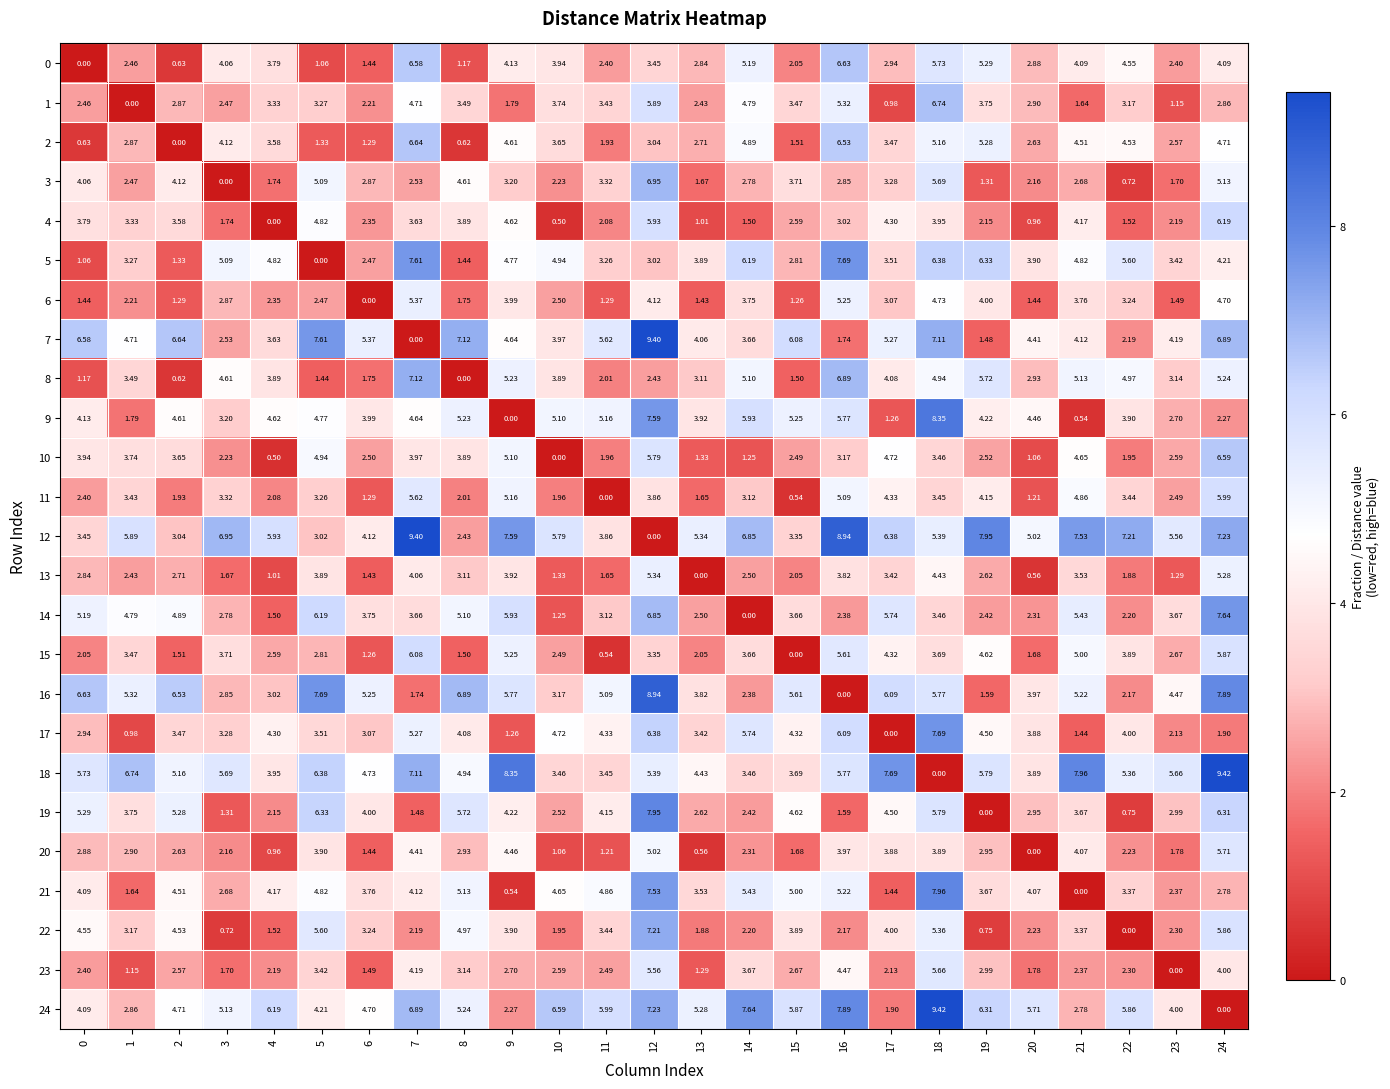

Reading left to right, list all the values displayed in this chart.

0: 0=0.0	1=2.5	2=0.6	3=4.1	4=3.8	5=1.1	6=1.4	7=6.6	8=1.2	9=4.1	10=3.9	11=2.4	12=3.5	13=2.8	14=5.2	15=2.0	16=6.6	17=2.9	18=5.7	19=5.3	20=2.9	21=4.1	22=4.5	23=2.4	24=4.1
1: 0=2.5	1=0.0	2=2.9	3=2.5	4=3.3	5=3.3	6=2.2	7=4.7	8=3.5	9=1.8	10=3.7	11=3.4	12=5.9	13=2.4	14=4.8	15=3.5	16=5.3	17=1.0	18=6.7	19=3.8	20=2.9	21=1.6	22=3.2	23=1.1	24=2.9
2: 0=0.6	1=2.9	2=0.0	3=4.1	4=3.6	5=1.3	6=1.3	7=6.6	8=0.6	9=4.6	10=3.6	11=1.9	12=3.0	13=2.7	14=4.9	15=1.5	16=6.5	17=3.5	18=5.2	19=5.3	20=2.6	21=4.5	22=4.5	23=2.6	24=4.7
3: 0=4.1	1=2.5	2=4.1	3=0.0	4=1.7	5=5.1	6=2.9	7=2.5	8=4.6	9=3.2	10=2.2	11=3.3	12=7.0	13=1.7	14=2.8	15=3.7	16=2.9	17=3.3	18=5.7	19=1.3	20=2.2	21=2.7	22=0.7	23=1.7	24=5.1
4: 0=3.8	1=3.3	2=3.6	3=1.7	4=0.0	5=4.8	6=2.4	7=3.6	8=3.9	9=4.6	10=0.5	11=2.1	12=5.9	13=1.0	14=1.5	15=2.6	16=3.0	17=4.3	18=4.0	19=2.1	20=1.0	21=4.2	22=1.5	23=2.2	24=6.2
5: 0=1.1	1=3.3	2=1.3	3=5.1	4=4.8	5=0.0	6=2.5	7=7.6	8=1.4	9=4.8	10=4.9	11=3.3	12=3.0	13=3.9	14=6.2	15=2.8	16=7.7	17=3.5	18=6.4	19=6.3	20=3.9	21=4.8	22=5.6	23=3.4	24=4.2
6: 0=1.4	1=2.2	2=1.3	3=2.9	4=2.4	5=2.5	6=0.0	7=5.4	8=1.8	9=4.0	10=2.5	11=1.3	12=4.1	13=1.4	14=3.8	15=1.3	16=5.2	17=3.1	18=4.7	19=4.0	20=1.4	21=3.8	22=3.2	23=1.5	24=4.7
7: 0=6.6	1=4.7	2=6.6	3=2.5	4=3.6	5=7.6	6=5.4	7=0.0	8=7.1	9=4.6	10=4.0	11=5.6	12=9.4	13=4.1	14=3.7	15=6.1	16=1.7	17=5.3	18=7.1	19=1.5	20=4.4	21=4.1	22=2.2	23=4.2	24=6.9
8: 0=1.2	1=3.5	2=0.6	3=4.6	4=3.9	5=1.4	6=1.8	7=7.1	8=0.0	9=5.2	10=3.9	11=2.0	12=2.4	13=3.1	14=5.1	15=1.5	16=6.9	17=4.1	18=4.9	19=5.7	20=2.9	21=5.1	22=5.0	23=3.1	24=5.2
9: 0=4.1	1=1.8	2=4.6	3=3.2	4=4.6	5=4.8	6=4.0	7=4.6	8=5.2	9=0.0	10=5.1	11=5.2	12=7.6	13=3.9	14=5.9	15=5.2	16=5.8	17=1.3	18=8.3	19=4.2	20=4.5	21=0.5	22=3.9	23=2.7	24=2.3
10: 0=3.9	1=3.7	2=3.6	3=2.2	4=0.5	5=4.9	6=2.5	7=4.0	8=3.9	9=5.1	10=0.0	11=2.0	12=5.8	13=1.3	14=1.2	15=2.5	16=3.2	17=4.7	18=3.5	19=2.5	20=1.1	21=4.7	22=1.9	23=2.6	24=6.6
11: 0=2.4	1=3.4	2=1.9	3=3.3	4=2.1	5=3.3	6=1.3	7=5.6	8=2.0	9=5.2	10=2.0	11=0.0	12=3.9	13=1.6	14=3.1	15=0.5	16=5.1	17=4.3	18=3.5	19=4.2	20=1.2	21=4.9	22=3.4	23=2.5	24=6.0
12: 0=3.5	1=5.9	2=3.0	3=7.0	4=5.9	5=3.0	6=4.1	7=9.4	8=2.4	9=7.6	10=5.8	11=3.9	12=0.0	13=5.3	14=6.8	15=3.4	16=8.9	17=6.4	18=5.4	19=8.0	20=5.0	21=7.5	22=7.2	23=5.6	24=7.2
13: 0=2.8	1=2.4	2=2.7	3=1.7	4=1.0	5=3.9	6=1.4	7=4.1	8=3.1	9=3.9	10=1.3	11=1.6	12=5.3	13=0.0	14=2.5	15=2.0	16=3.8	17=3.4	18=4.4	19=2.6	20=0.6	21=3.5	22=1.9	23=1.3	24=5.3
14: 0=5.2	1=4.8	2=4.9	3=2.8	4=1.5	5=6.2	6=3.8	7=3.7	8=5.1	9=5.9	10=1.2	11=3.1	12=6.8	13=2.5	14=0.0	15=3.7	16=2.4	17=5.7	18=3.5	19=2.4	20=2.3	21=5.4	22=2.2	23=3.7	24=7.6
15: 0=2.0	1=3.5	2=1.5	3=3.7	4=2.6	5=2.8	6=1.3	7=6.1	8=1.5	9=5.2	10=2.5	11=0.5	12=3.4	13=2.0	14=3.7	15=0.0	16=5.6	17=4.3	18=3.7	19=4.6	20=1.7	21=5.0	22=3.9	23=2.7	24=5.9
16: 0=6.6	1=5.3	2=6.5	3=2.9	4=3.0	5=7.7	6=5.2	7=1.7	8=6.9	9=5.8	10=3.2	11=5.1	12=8.9	13=3.8	14=2.4	15=5.6	16=0.0	17=6.1	18=5.8	19=1.6	20=4.0	21=5.2	22=2.2	23=4.5	24=7.9
17: 0=2.9	1=1.0	2=3.5	3=3.3	4=4.3	5=3.5	6=3.1	7=5.3	8=4.1	9=1.3	10=4.7	11=4.3	12=6.4	13=3.4	14=5.7	15=4.3	16=6.1	17=0.0	18=7.7	19=4.5	20=3.9	21=1.4	22=4.0	23=2.1	24=1.9
18: 0=5.7	1=6.7	2=5.2	3=5.7	4=4.0	5=6.4	6=4.7	7=7.1	8=4.9	9=8.3	10=3.5	11=3.5	12=5.4	13=4.4	14=3.5	15=3.7	16=5.8	17=7.7	18=0.0	19=5.8	20=3.9	21=8.0	22=5.4	23=5.7	24=9.4
19: 0=5.3	1=3.8	2=5.3	3=1.3	4=2.1	5=6.3	6=4.0	7=1.5	8=5.7	9=4.2	10=2.5	11=4.2	12=8.0	13=2.6	14=2.4	15=4.6	16=1.6	17=4.5	18=5.8	19=0.0	20=3.0	21=3.7	22=0.8	23=3.0	24=6.3
20: 0=2.9	1=2.9	2=2.6	3=2.2	4=1.0	5=3.9	6=1.4	7=4.4	8=2.9	9=4.5	10=1.1	11=1.2	12=5.0	13=0.6	14=2.3	15=1.7	16=4.0	17=3.9	18=3.9	19=3.0	20=0.0	21=4.1	22=2.2	23=1.8	24=5.7
21: 0=4.1	1=1.6	2=4.5	3=2.7	4=4.2	5=4.8	6=3.8	7=4.1	8=5.1	9=0.5	10=4.7	11=4.9	12=7.5	13=3.5	14=5.4	15=5.0	16=5.2	17=1.4	18=8.0	19=3.7	20=4.1	21=0.0	22=3.4	23=2.4	24=2.8
22: 0=4.5	1=3.2	2=4.5	3=0.7	4=1.5	5=5.6	6=3.2	7=2.2	8=5.0	9=3.9	10=1.9	11=3.4	12=7.2	13=1.9	14=2.2	15=3.9	16=2.2	17=4.0	18=5.4	19=0.8	20=2.2	21=3.4	22=0.0	23=2.3	24=5.9
23: 0=2.4	1=1.1	2=2.6	3=1.7	4=2.2	5=3.4	6=1.5	7=4.2	8=3.1	9=2.7	10=2.6	11=2.5	12=5.6	13=1.3	14=3.7	15=2.7	16=4.5	17=2.1	18=5.7	19=3.0	20=1.8	21=2.4	22=2.3	23=0.0	24=4.0
24: 0=4.1	1=2.9	2=4.7	3=5.1	4=6.2	5=4.2	6=4.7	7=6.9	8=5.2	9=2.3	10=6.6	11=6.0	12=7.2	13=5.3	14=7.6	15=5.9	16=7.9	17=1.9	18=9.4	19=6.3	20=5.7	21=2.8	22=5.9	23=4.0	24=0.0